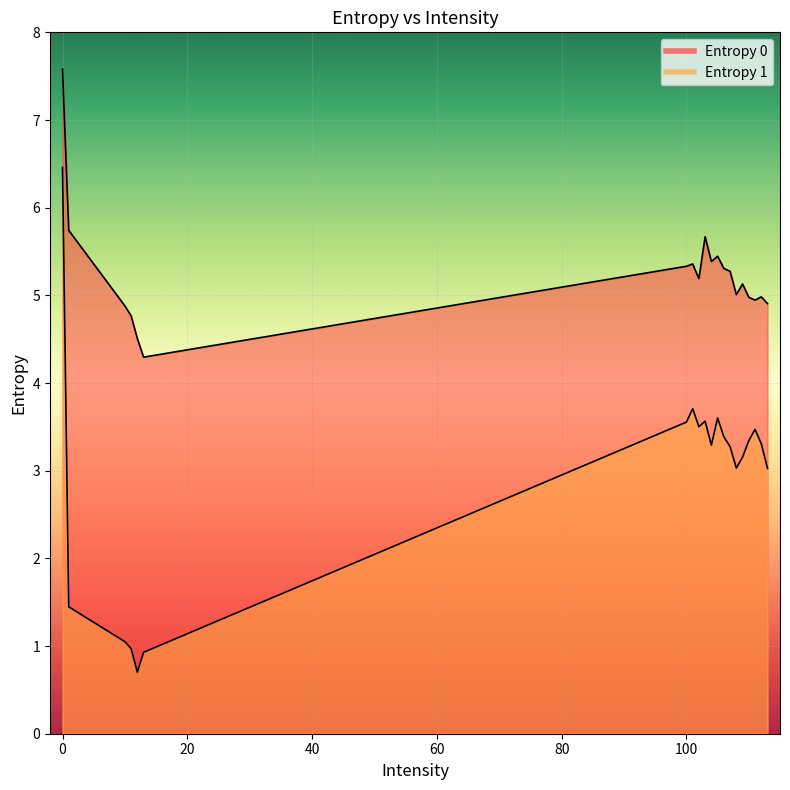

The Entropy 0 series shows 1.0 at 108. True or false?

False